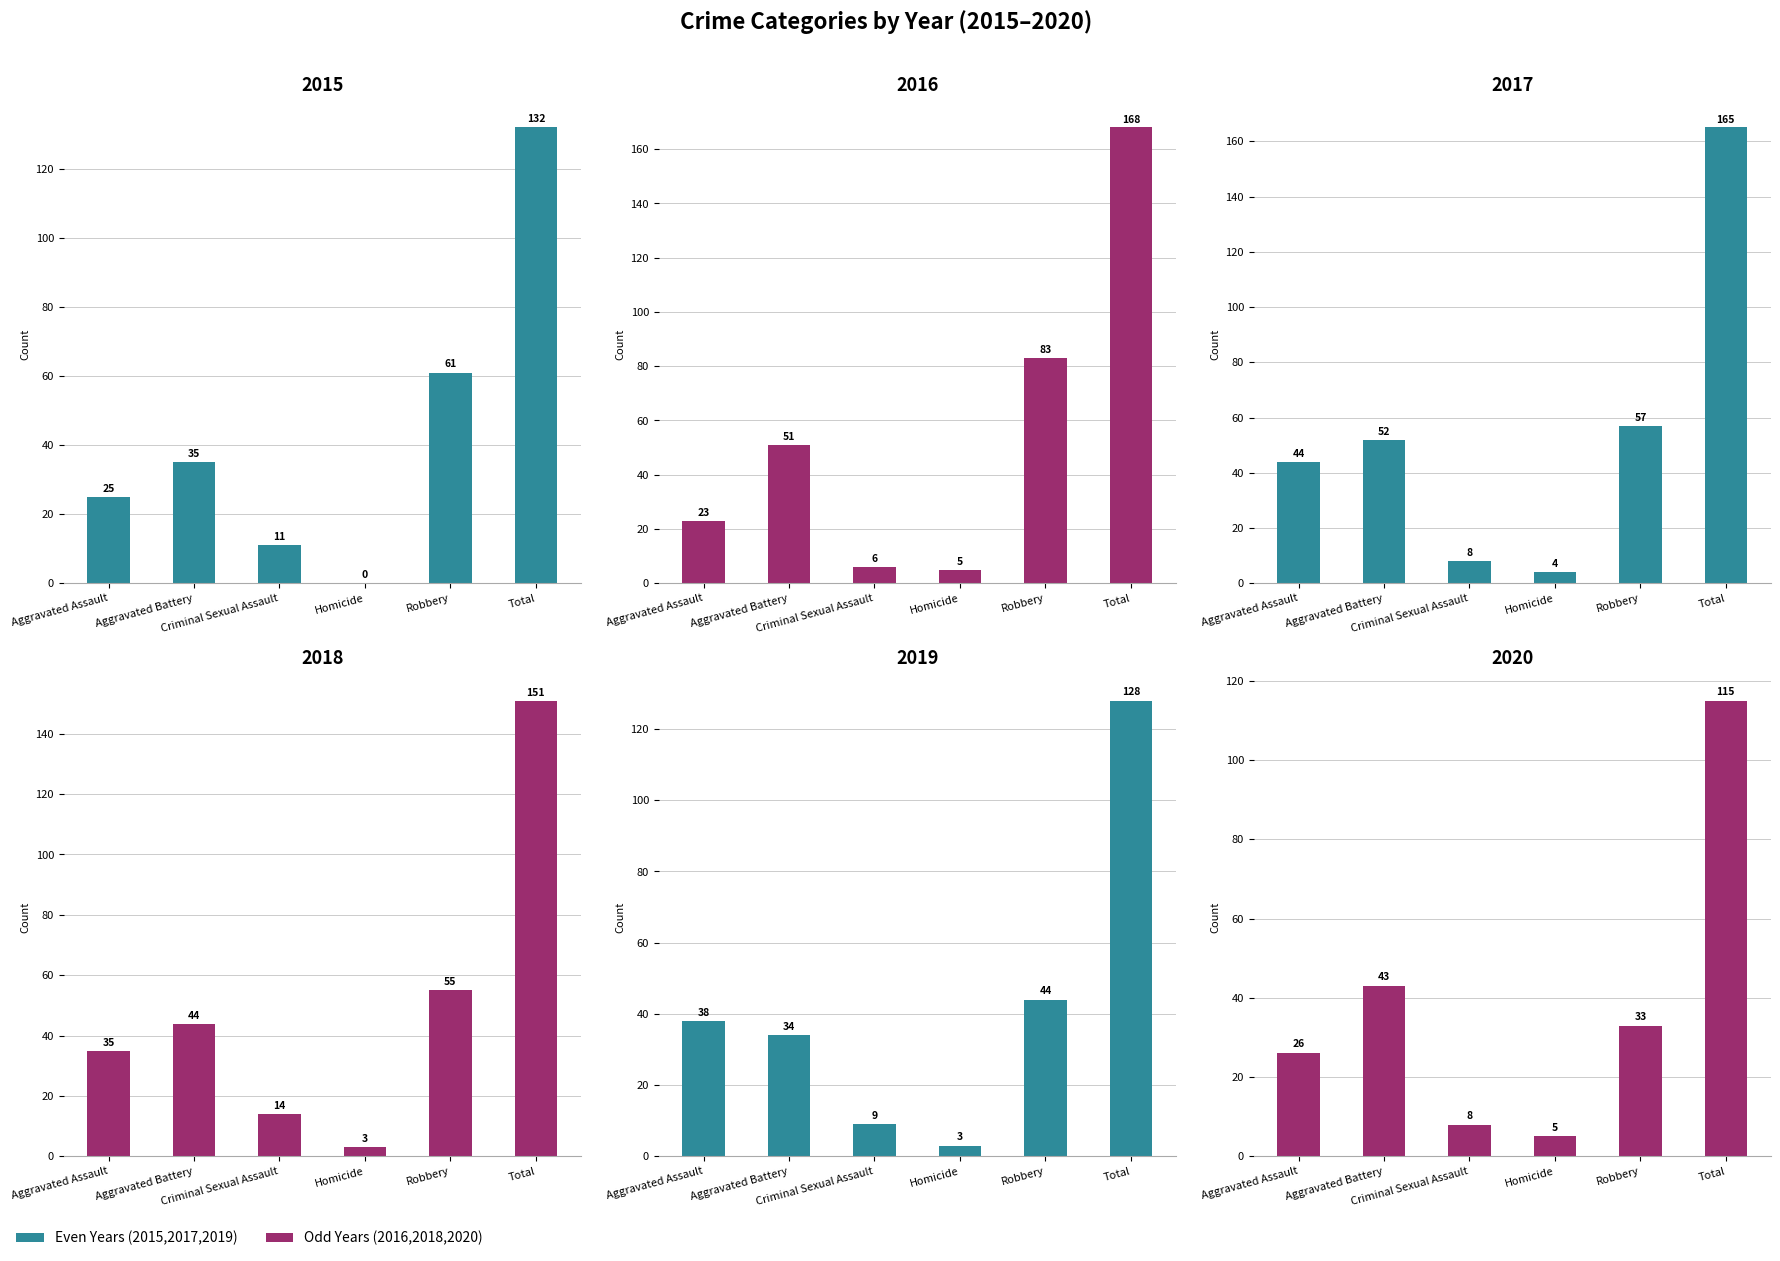

Where is 2019 nearest to the value 65?

Robbery